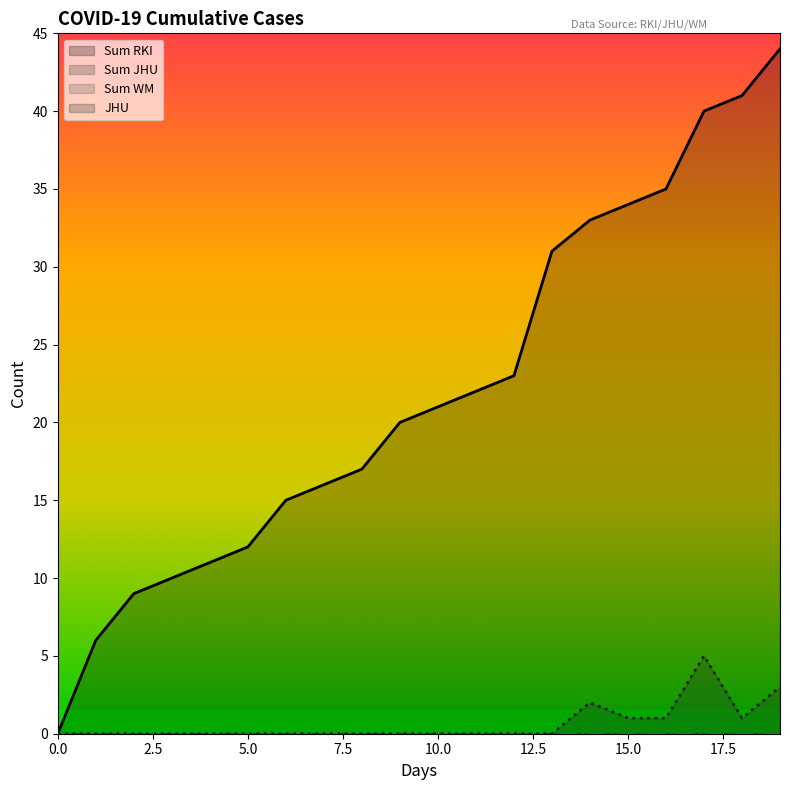

True or false: Sum RKI has a value of 12 at 5.0.

True